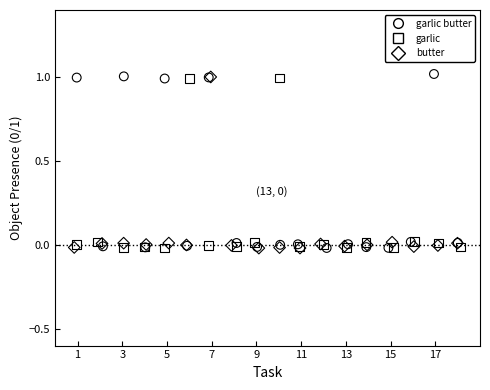

What are all the series names shown in the legend?

garlic butter, garlic, butter